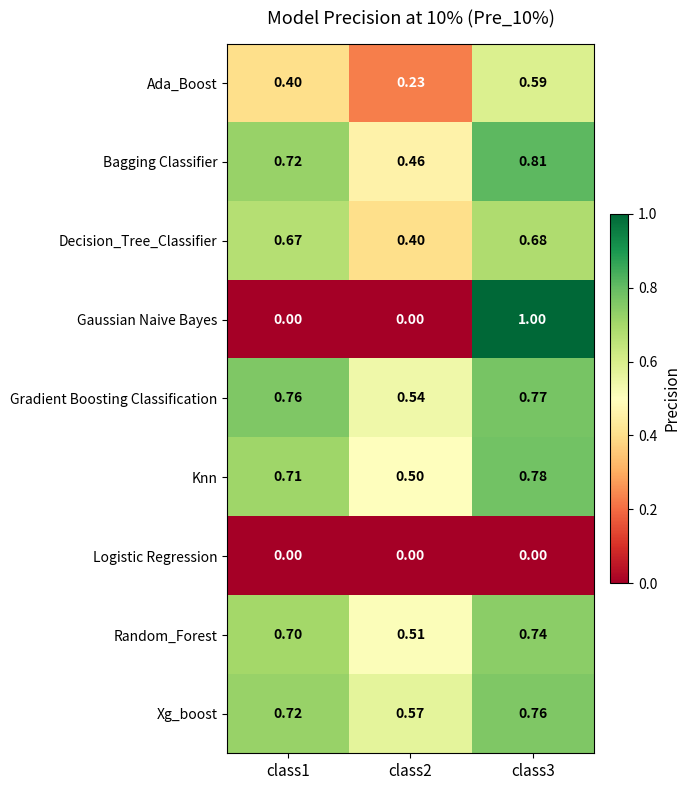

Rank the series by their maximum value, from highest to lowest.

Gaussian Naive Bayes, Bagging Classifier, Knn, Gradient Boosting Classification, Xg_boost, Random_Forest, Decision_Tree_Classifier, Ada_Boost, Logistic Regression